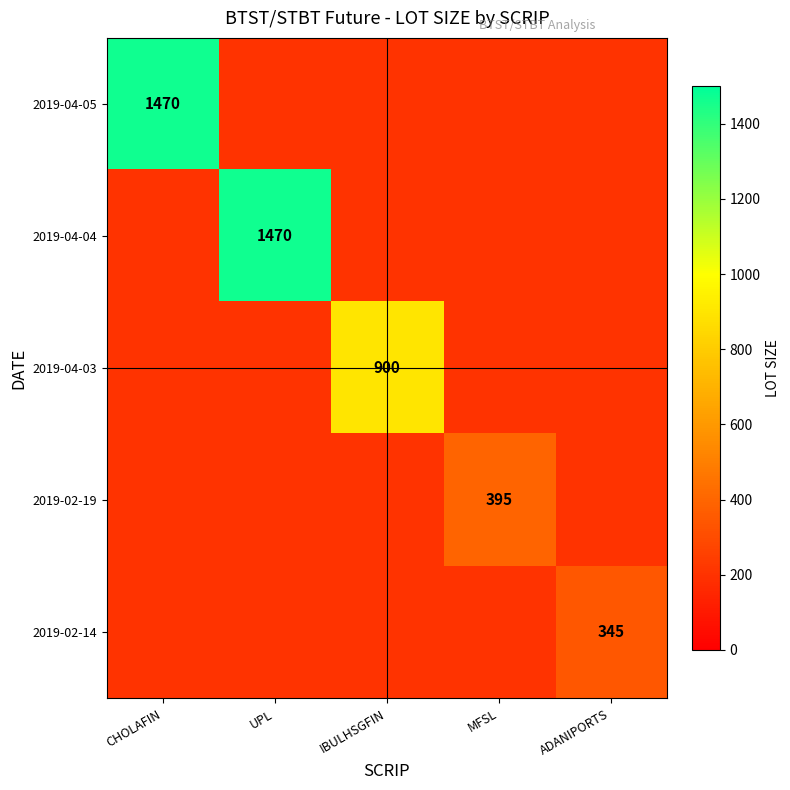

At CHOLAFIN, list the series in order from smallest to largest.

2019-04-05, 2019-04-04, 2019-04-03, 2019-02-19, 2019-02-14